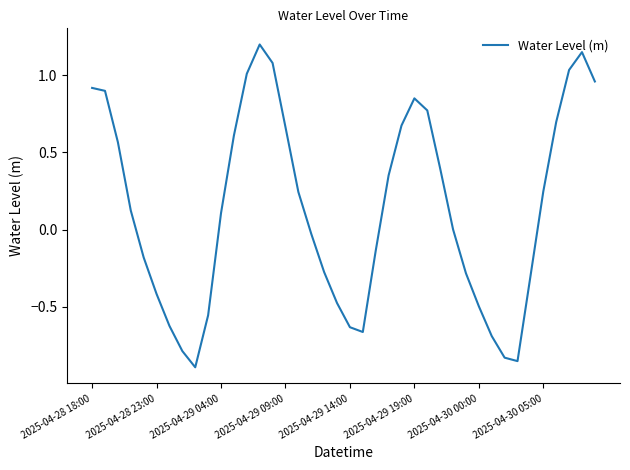

What is the sum of all values?

5.4